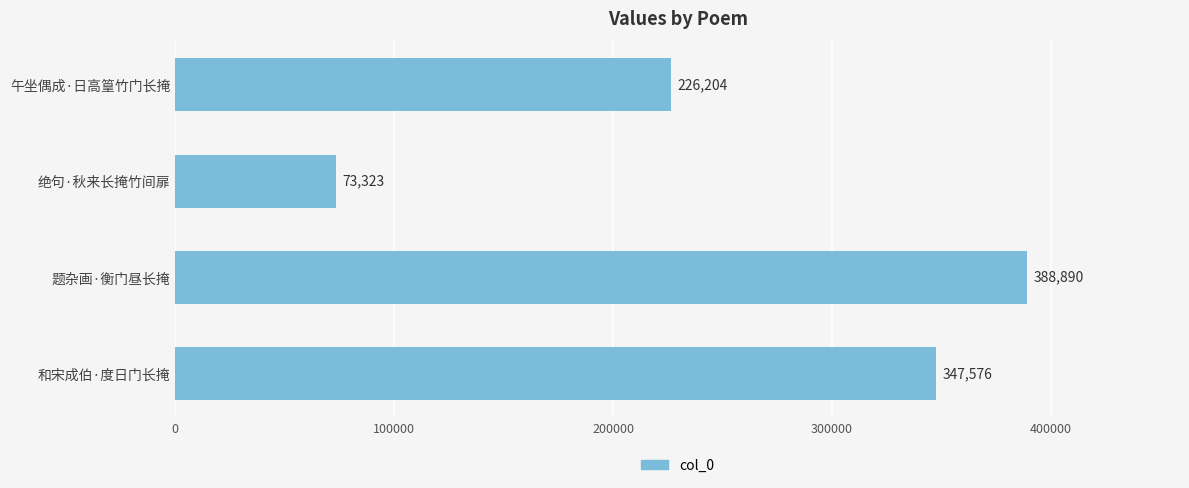

How many values are between 226204 and 388890?

3